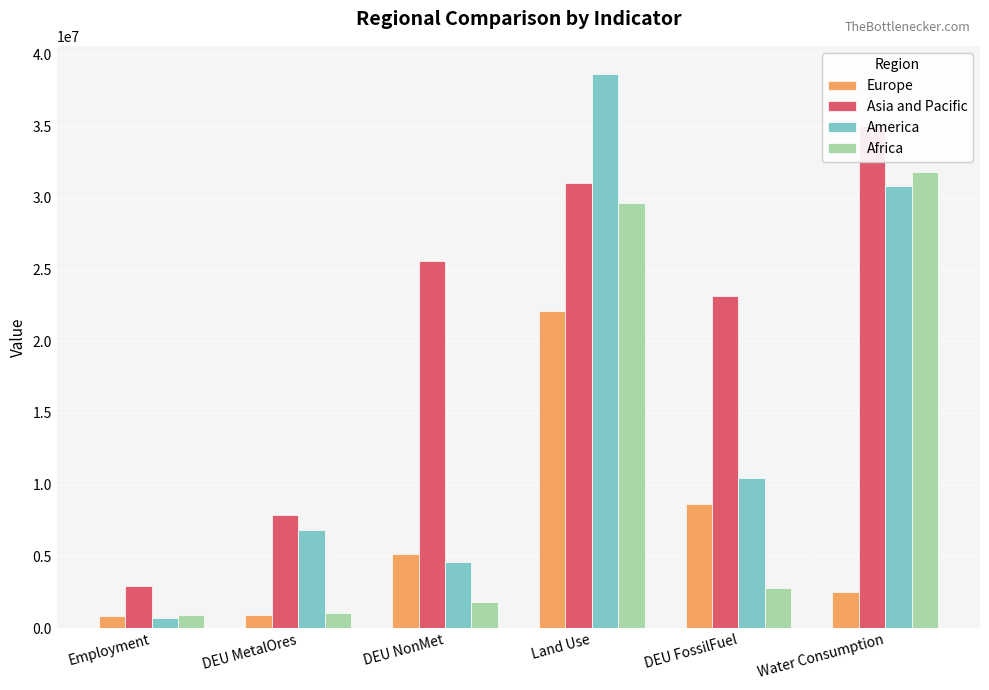

Reading left to right, extract all data points from this chart.

Europe: Employment=866609.0	DEU MetalOres=931997.6	DEU NonMet=5177896.7	Land Use=22136160.0	DEU FossilFuel=8666096.2	Water Consumption=2529000.0
Asia and Pacific: Employment=2956282.1	DEU MetalOres=7860565.5	DEU NonMet=25578959.9	Land Use=31020731.9	DEU FossilFuel=23127467.7	Water Consumption=35003000.0
America: Employment=710074.7	DEU MetalOres=6852534.3	DEU NonMet=4622942.4	Land Use=38664099.0	DEU FossilFuel=10449012.9	Water Consumption=30843000.0
Africa: Employment=935106.0	DEU MetalOres=1020737.6	DEU NonMet=1845751.4	Land Use=29649190.0	DEU FossilFuel=2779104.7	Water Consumption=31776000.0